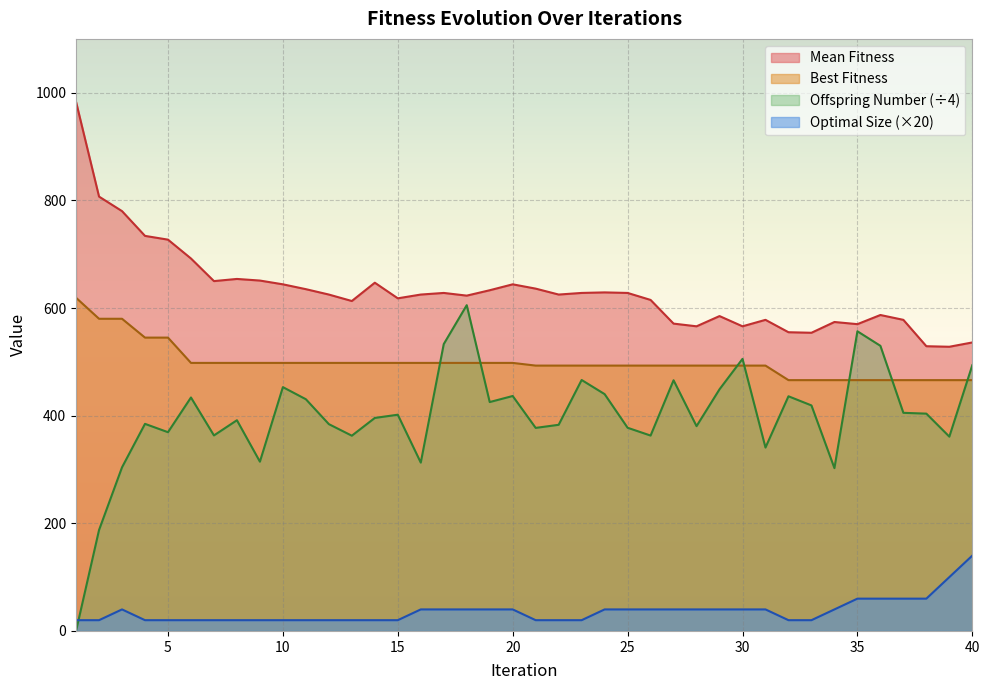

Where is the first local minimum for Mean Fitness?

7